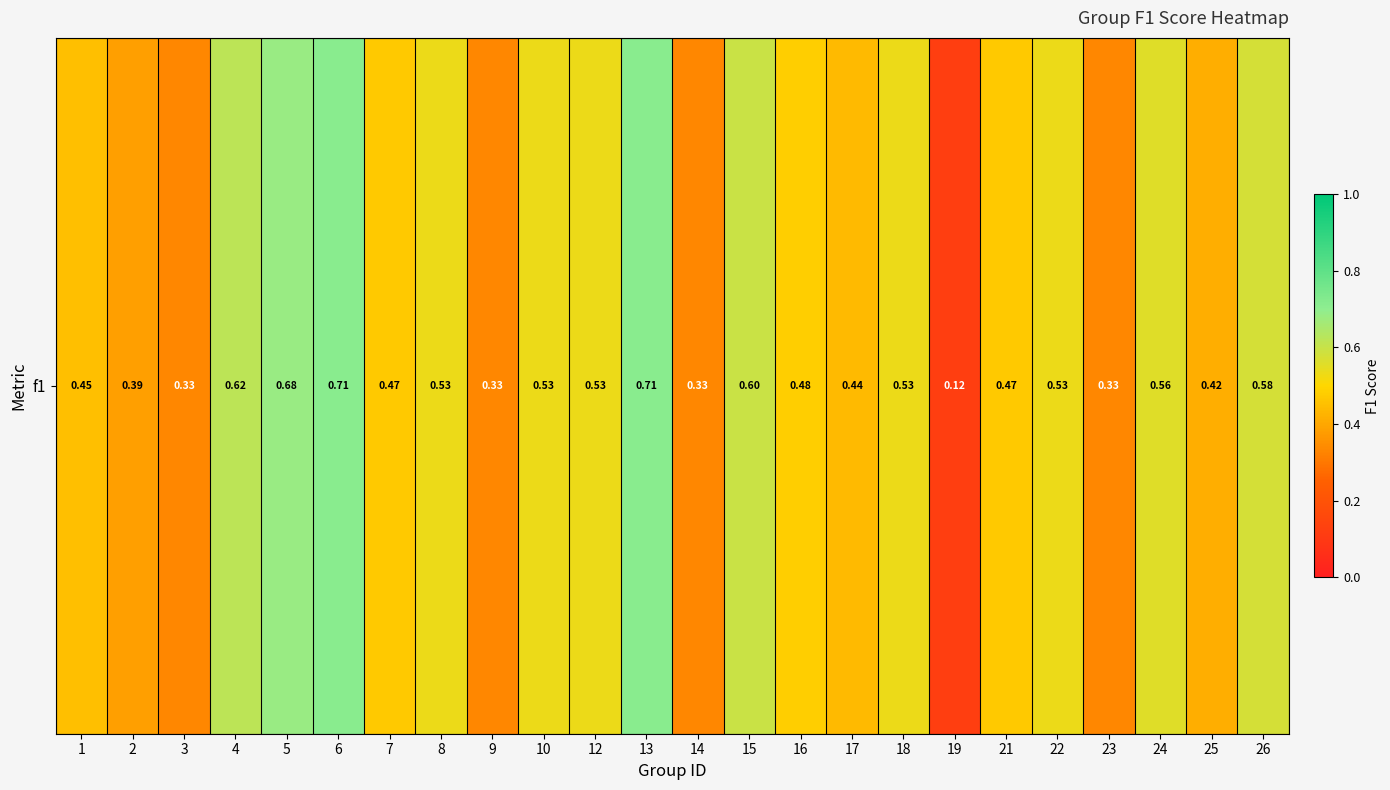

List the labels in order of value, smallest first.

19, 3, 9, 14, 23, 2, 25, 17, 1, 7, 21, 16, 8, 10, 12, 18, 22, 24, 26, 15, 4, 5, 6, 13